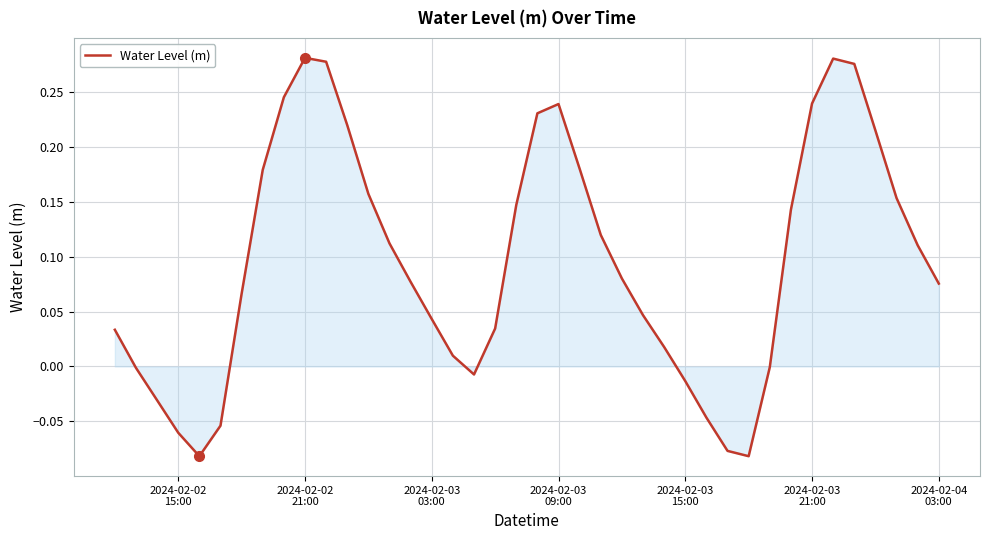

Count the number of categories in the chart.

40